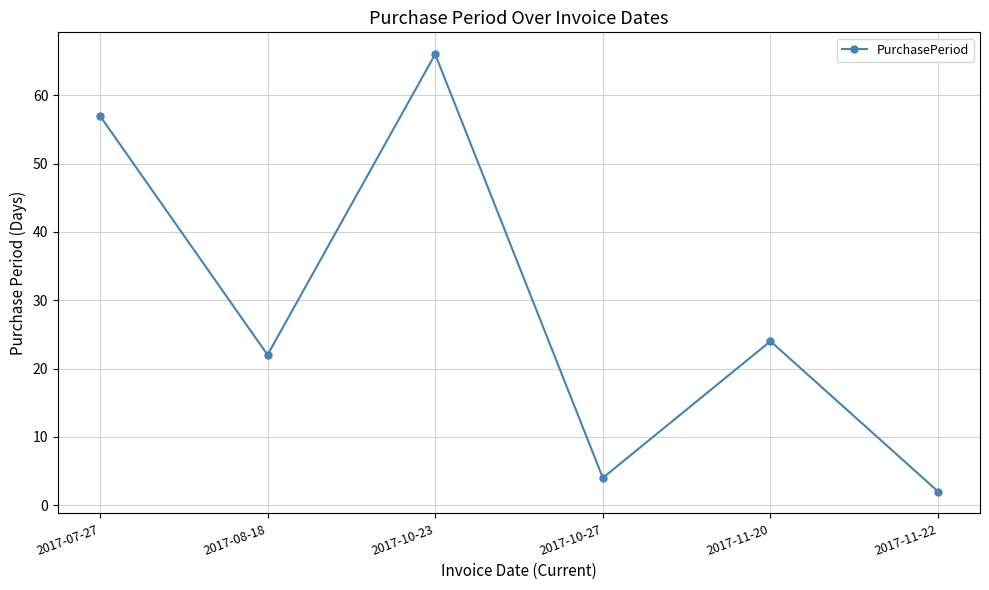

Rank the categories by value from highest to lowest.

2017-10-23, 2017-07-27, 2017-11-20, 2017-08-18, 2017-10-27, 2017-11-22